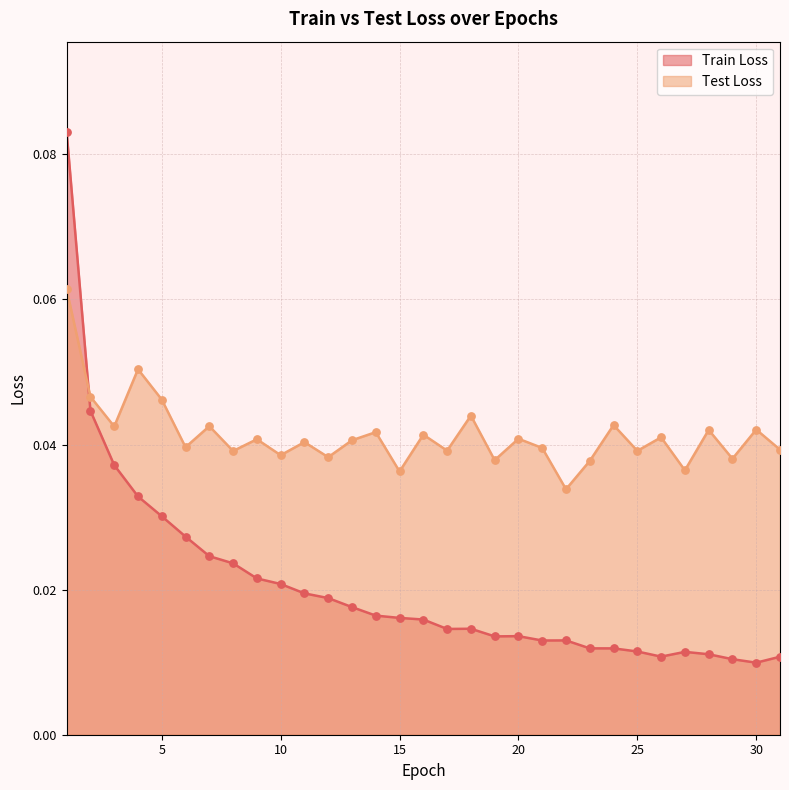

Is the value of Train Loss at 6 greater than the value of Test Loss at 9?

No